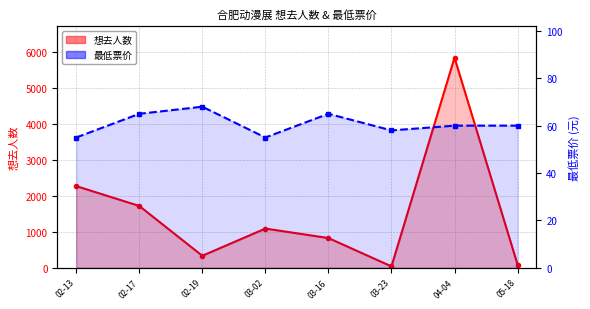

What is the average value of the 想去人数 series?

1526